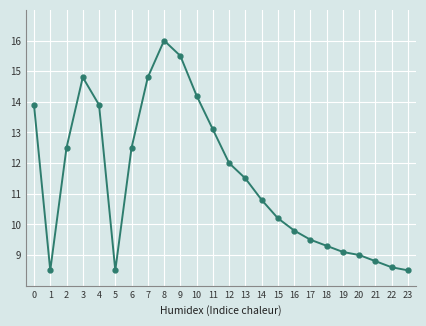

The value at 21 is 3.5. True or false?

False